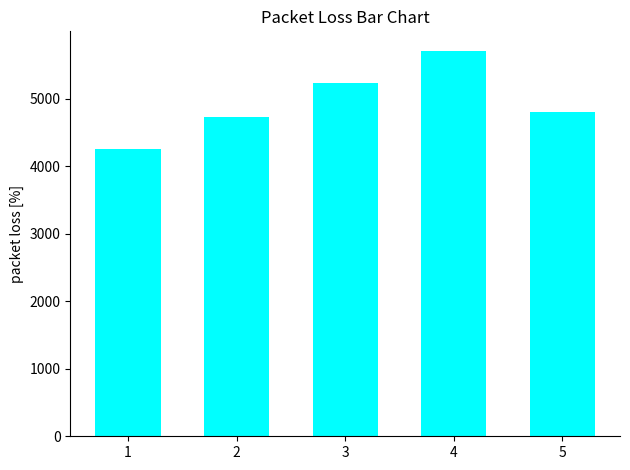

Which label corresponds to the smallest value in the chart?

1